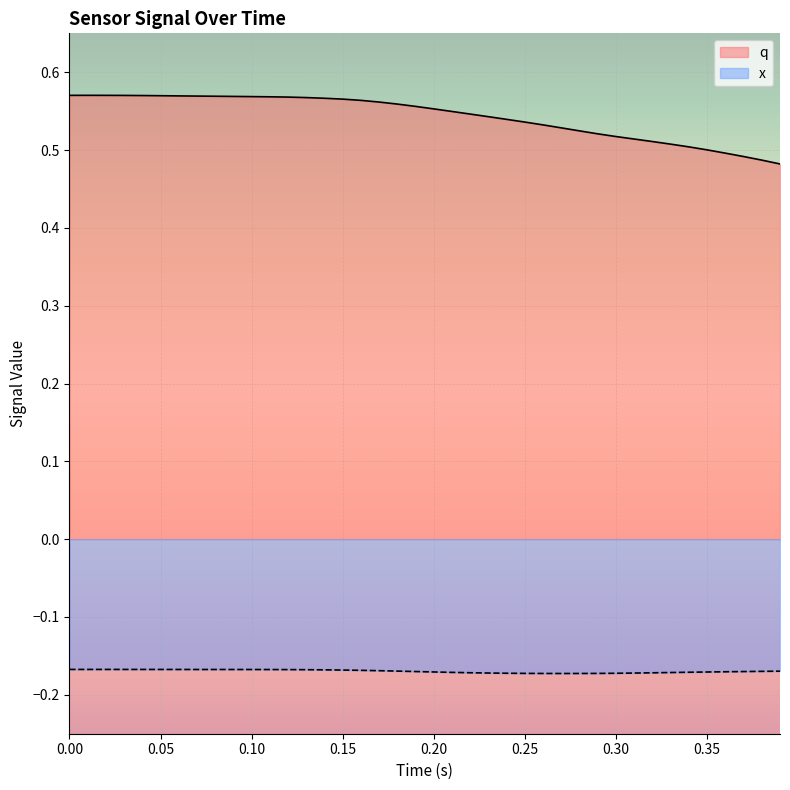

In q, how many points are higher than both neighbors (excluding endpoints)?

1